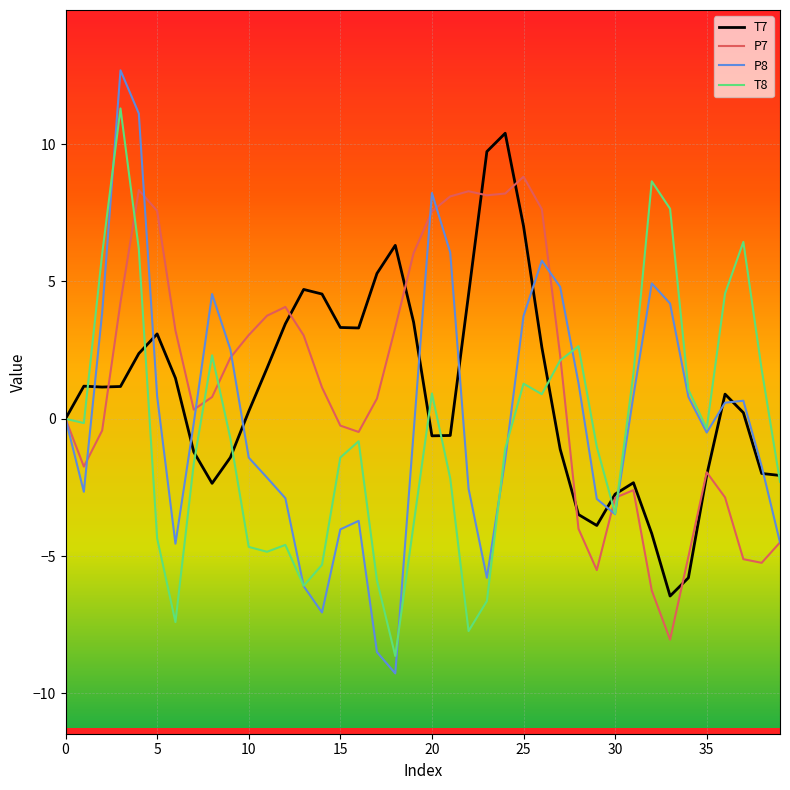

Which series has the widest spread of values?

P8